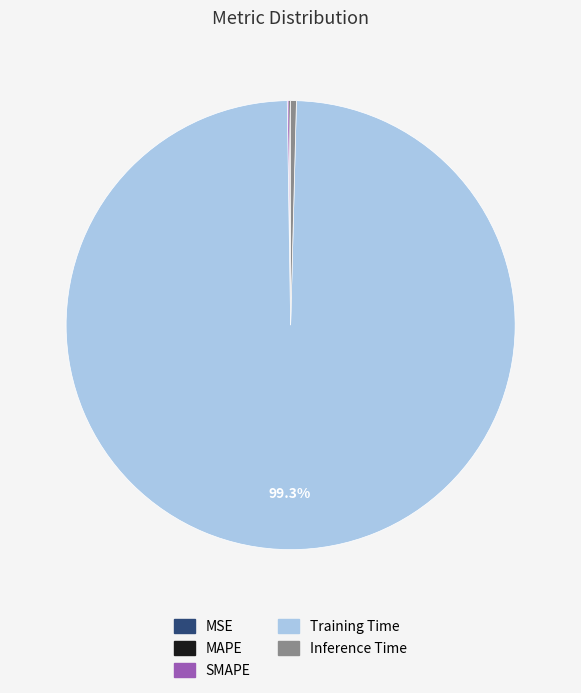

Does Training Time represent more than half of the total?

Yes